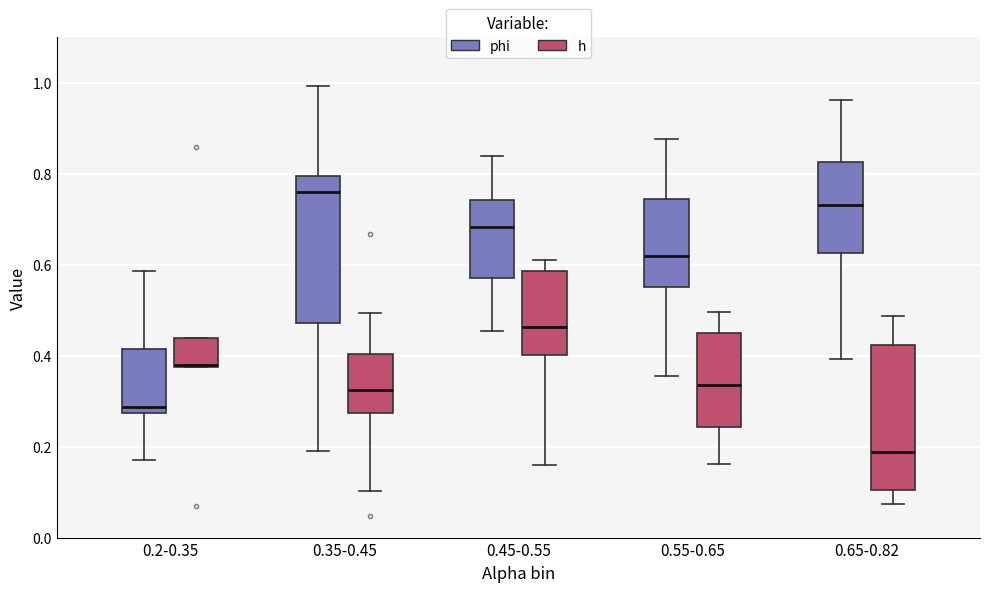

Reading left to right, transcribe this box plot: for each box, give where its median line is, the range the box spans, and where its two whiskers end, as read against the y-axis. The values are not printed on the chart, so give them approximately, as read against the axis.

0.2-0.35 (phi): median 0.28 (just above the box's lower edge), box 0.28 to 0.42, whiskers 0.18 to 0.58
0.2-0.35 (h): median 0.38, box 0.38 to 0.44, whiskers 0.38 to 0.44
0.35-0.45 (phi): median 0.76, box 0.48 to 0.80, whiskers 0.20 to 1.00
0.35-0.45 (h): median 0.32, box 0.28 to 0.40, whiskers 0.10 to 0.50
0.45-0.55 (phi): median 0.68, box 0.58 to 0.74, whiskers 0.46 to 0.84
0.45-0.55 (h): median 0.46, box 0.40 to 0.58, whiskers 0.16 to 0.62
0.55-0.65 (phi): median 0.62, box 0.56 to 0.74, whiskers 0.36 to 0.88
0.55-0.65 (h): median 0.34, box 0.24 to 0.46, whiskers 0.16 to 0.50
0.65-0.82 (phi): median 0.74, box 0.62 to 0.82, whiskers 0.40 to 0.96
0.65-0.82 (h): median 0.18, box 0.10 to 0.42, whiskers 0.08 to 0.48